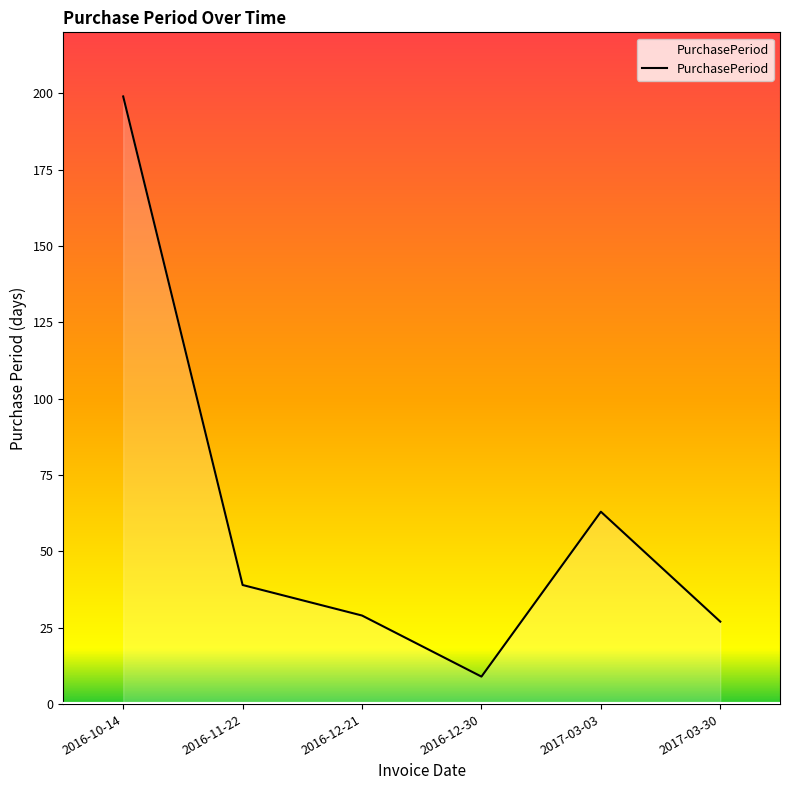

What is the difference between the second highest and minimum values?

54